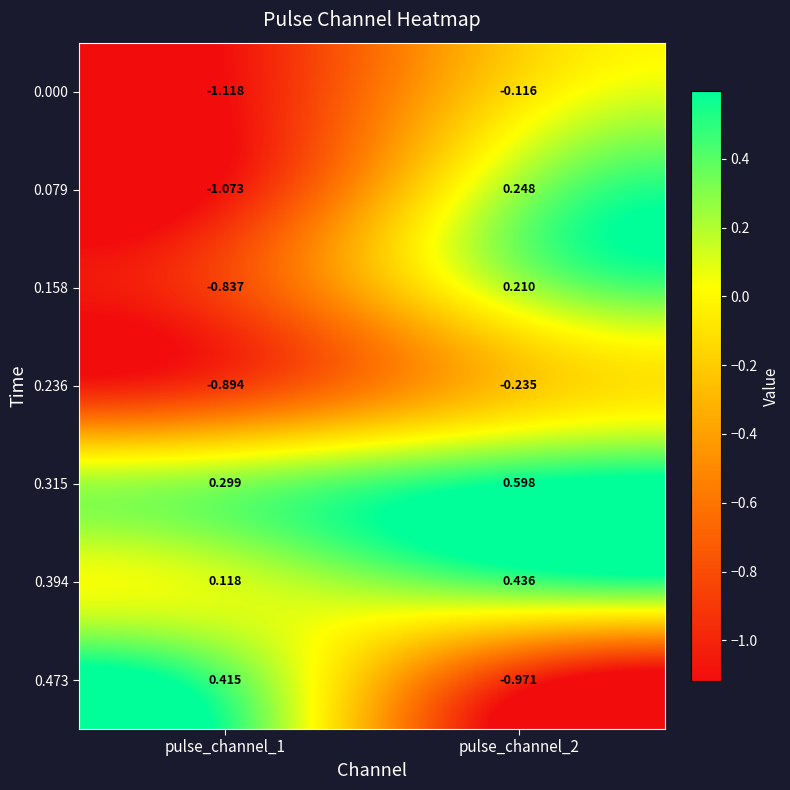

Is the value of 0.394 at pulse_channel_2 greater than the value of 0.473 at pulse_channel_2?

Yes